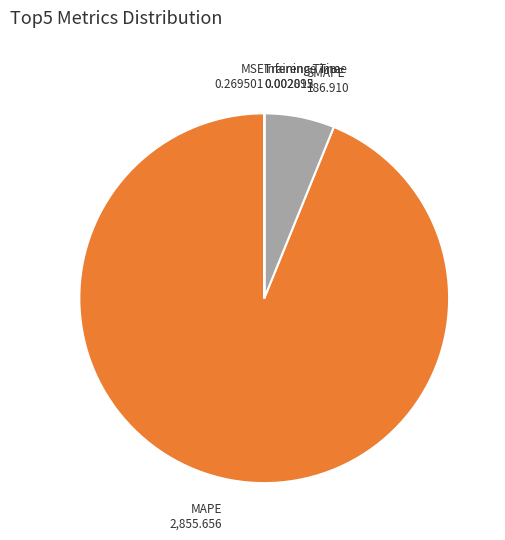

Is there a majority slice in this chart?

Yes